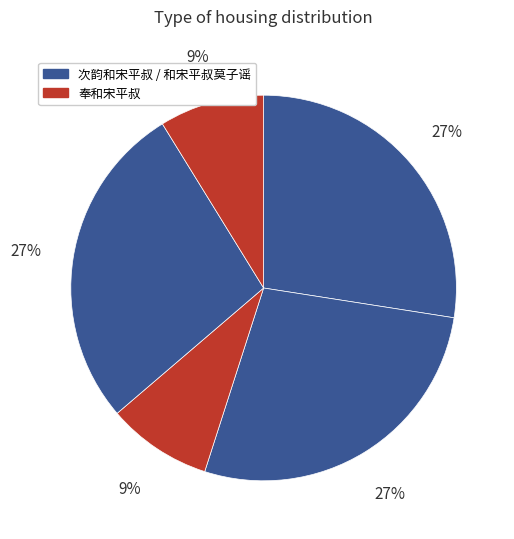

Count the number of slices in the pie.

5